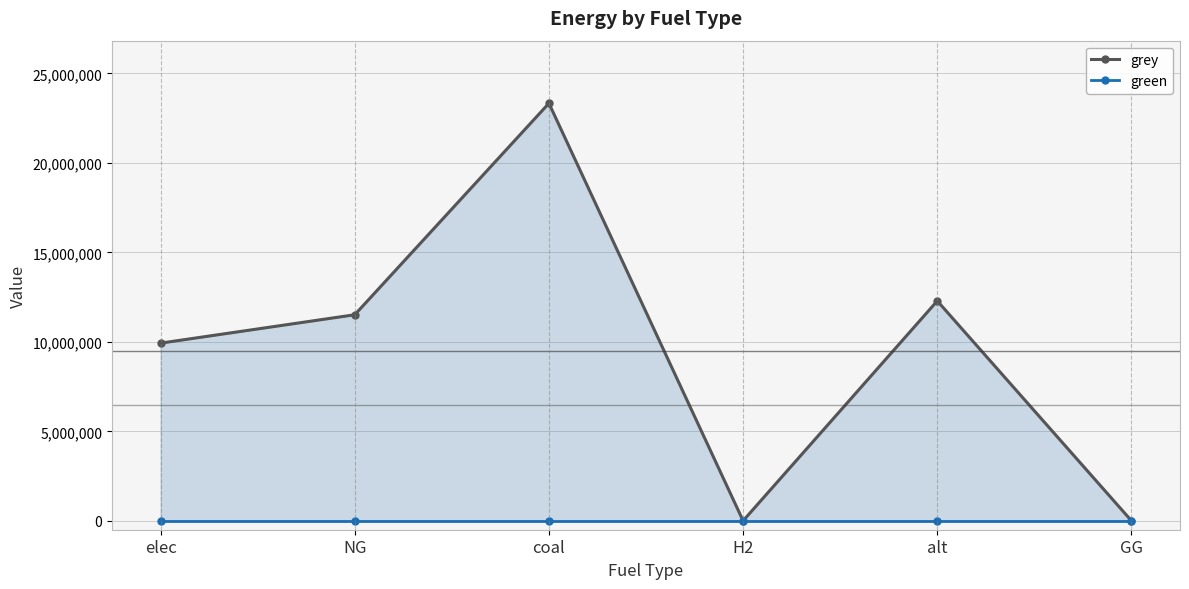

True or false: green has more than 0 points higher than both neighbors.

False